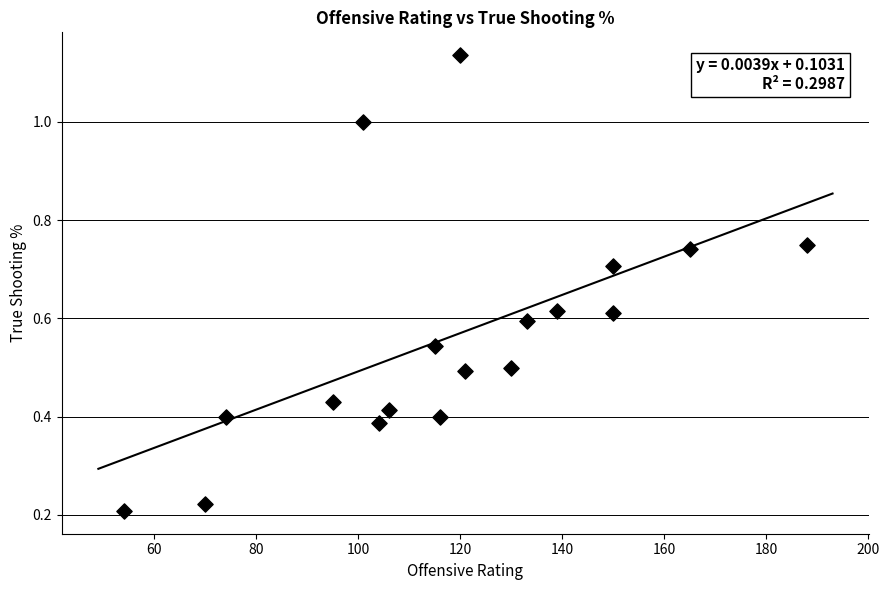

What is the range of Y values (max minus min)?

0.9